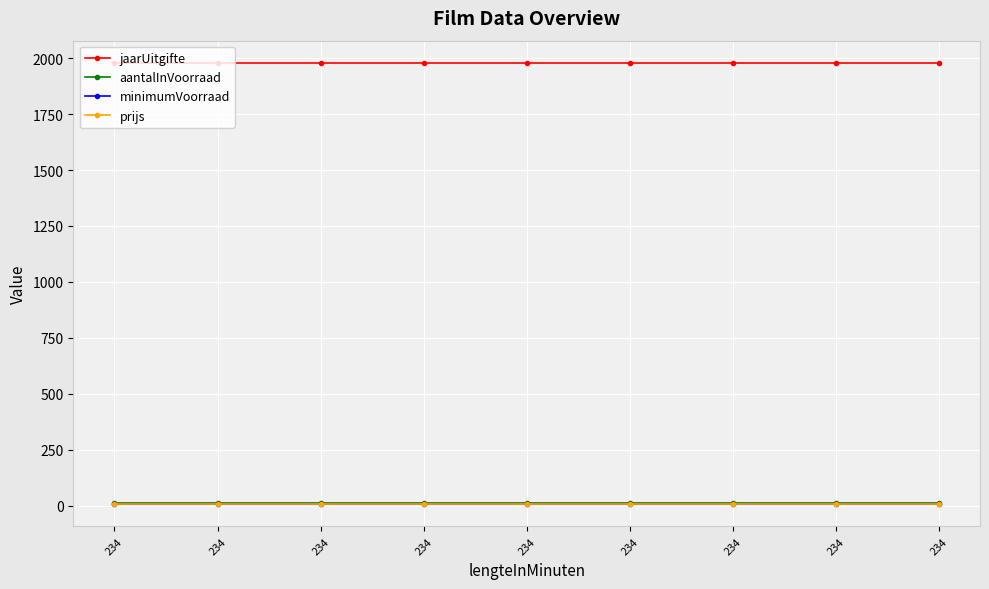

True or false: minimumVoorraad and aantalInVoorraad intersect in this chart.

False